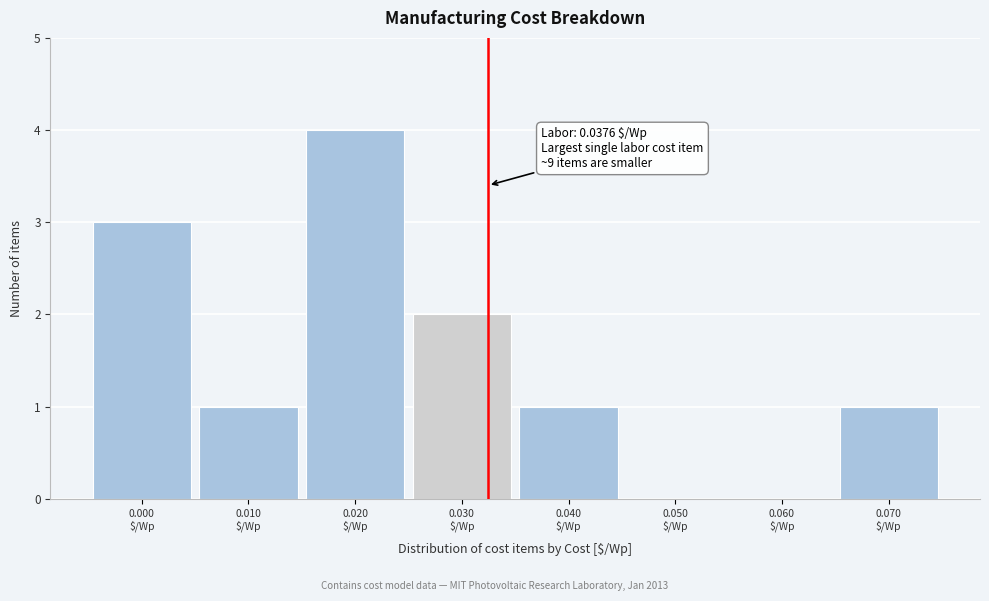

What is the sum of all values?

12